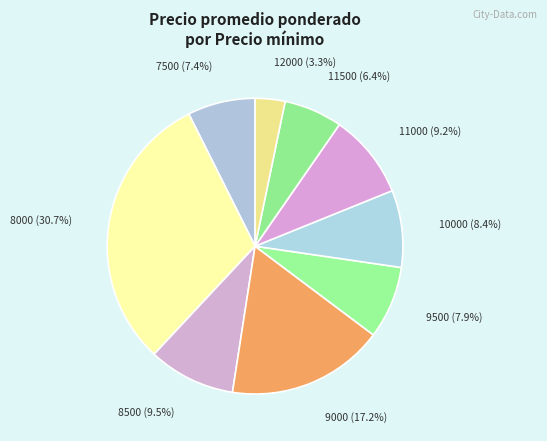

Is there a majority slice in this chart?

No